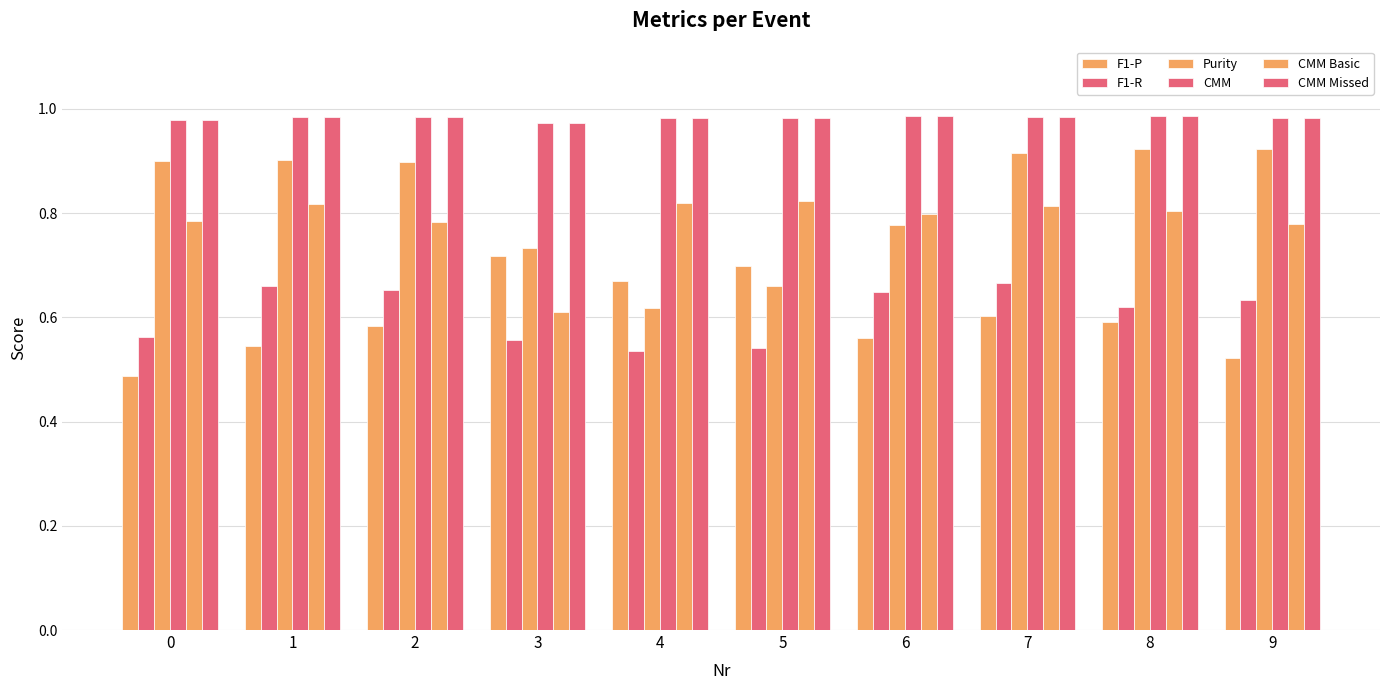

What is the difference between the F1-R values at 2 and 0?

0.1